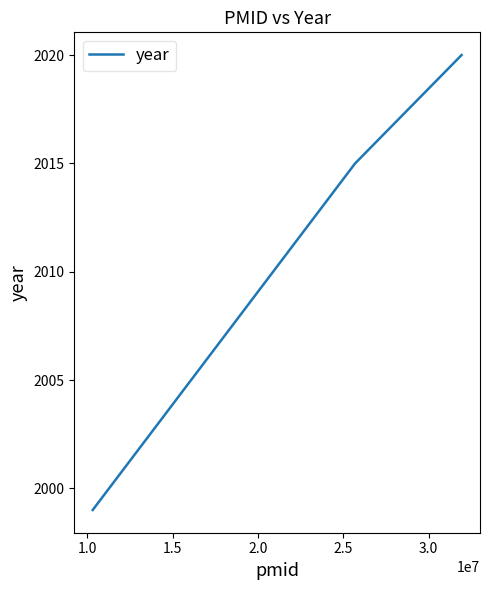

What is the sum of all values?

8053